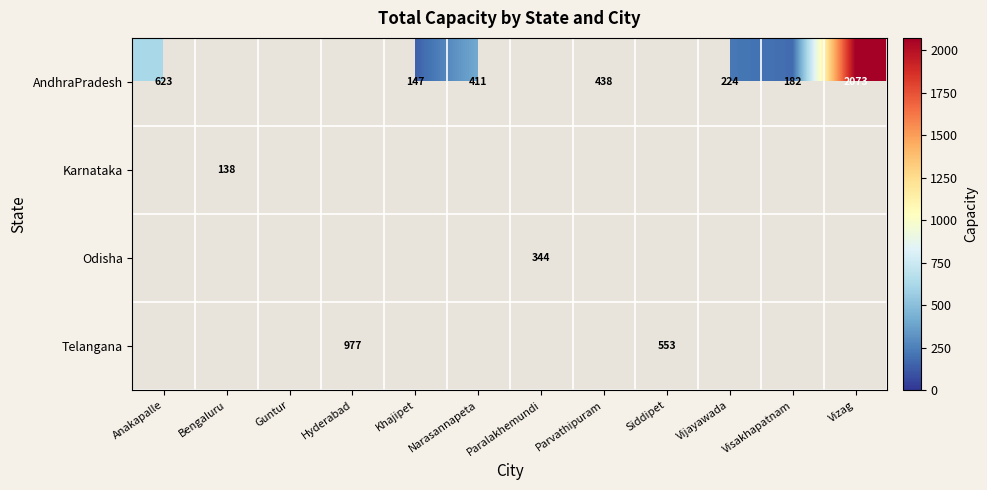

Is it true that AndhraPradesh equals 2073 at Vizag?

True